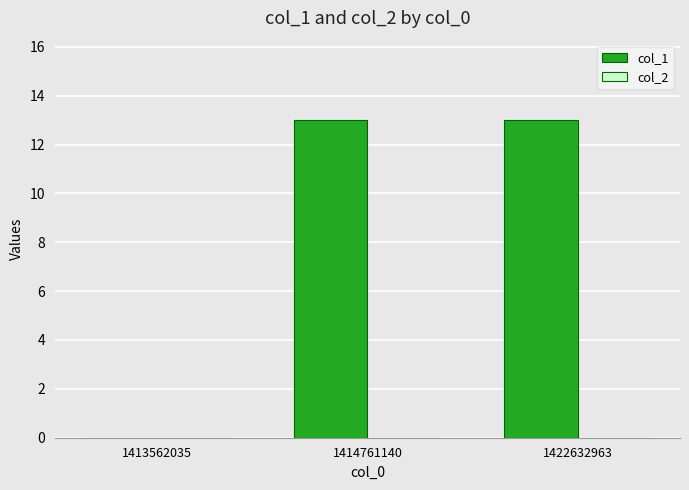

Are the bars horizontal?

No